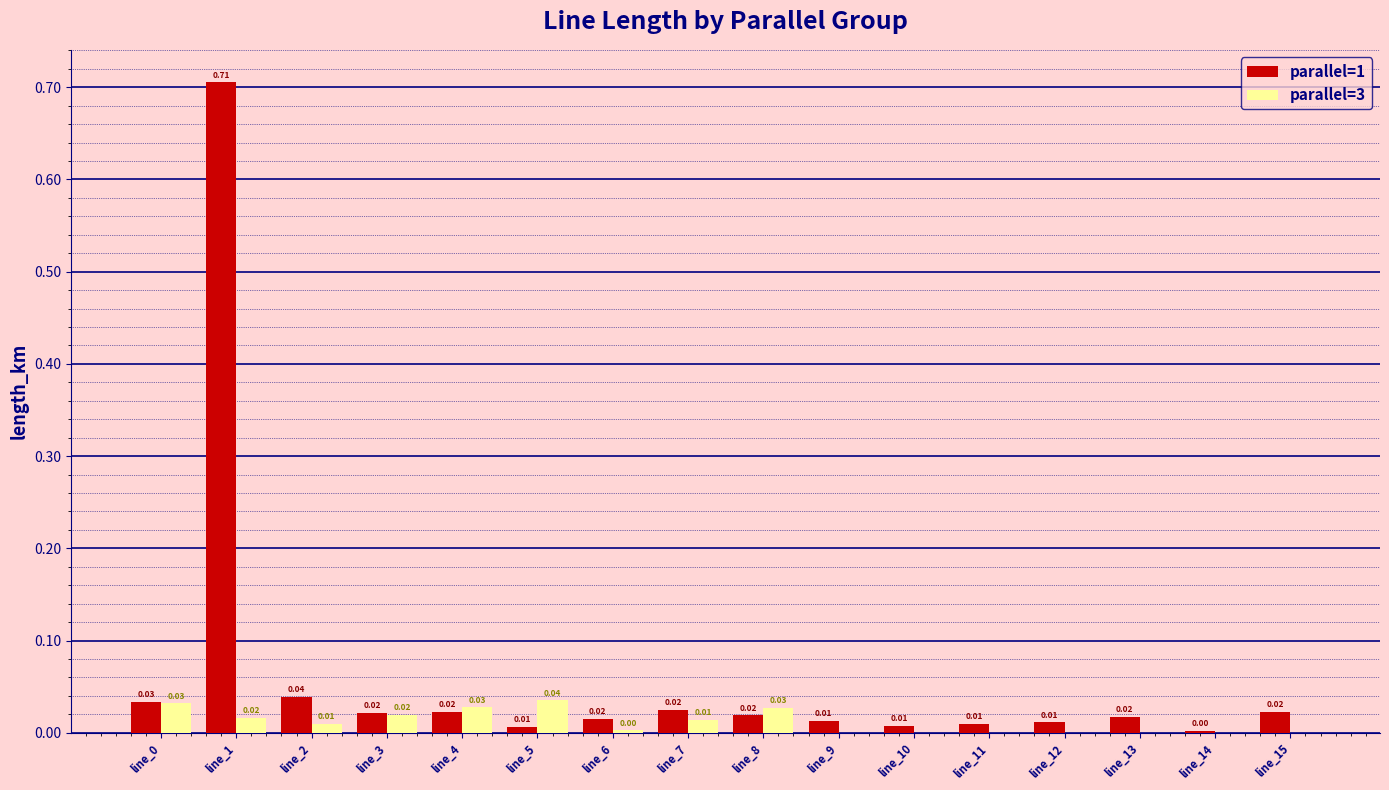

How many categories are shown in the chart?

16